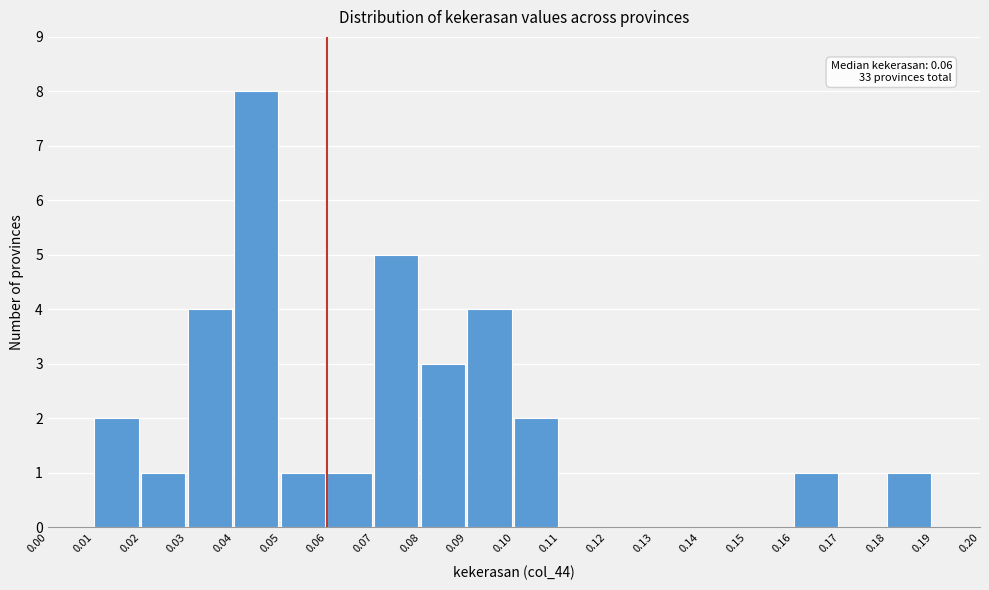

Over which range of the x-axis is the bar tallest?

0.04 to 0.05